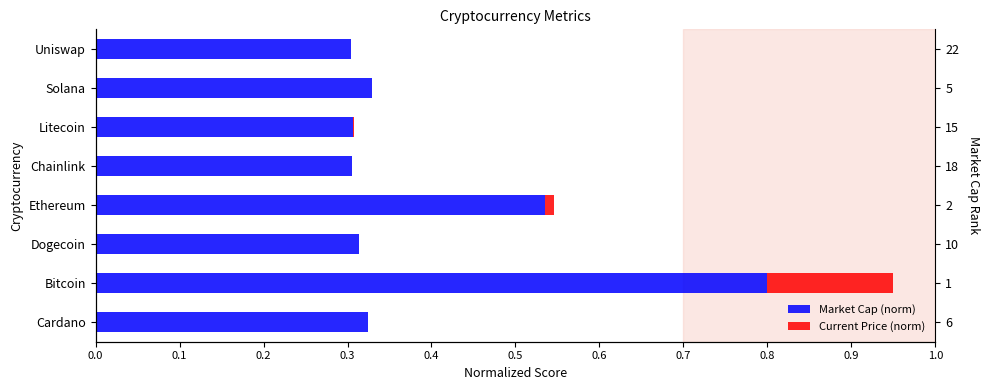

How many bars are there in each group?

2